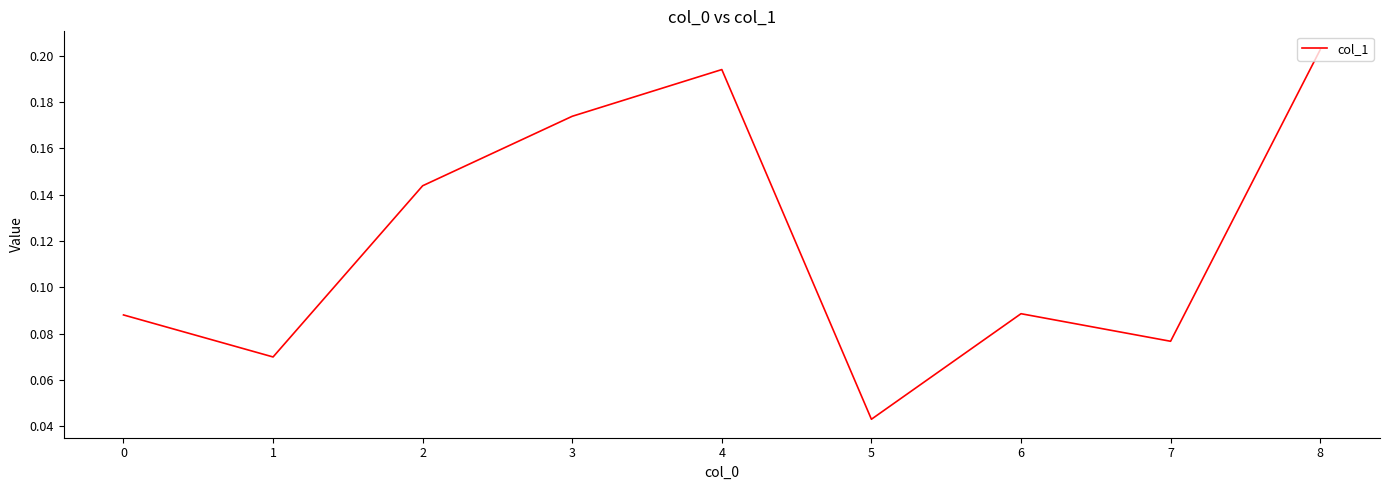

Which label corresponds to the smallest value in the chart?

5